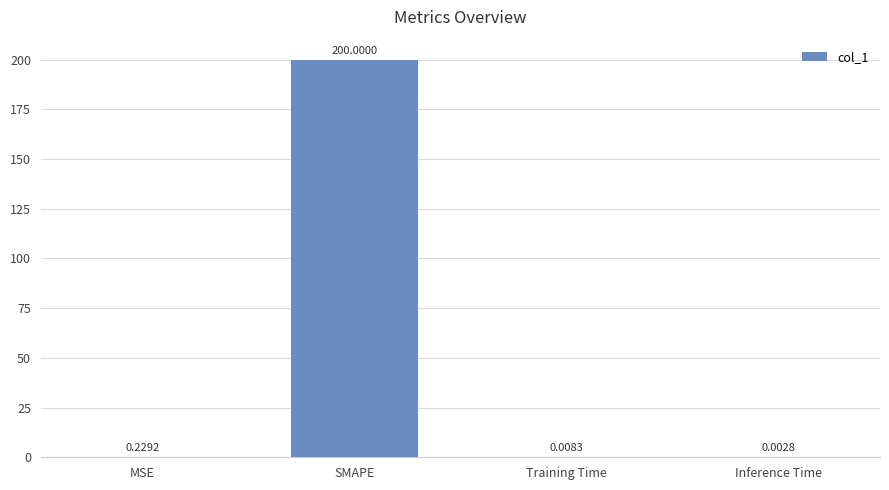

What is the average value?

50.1